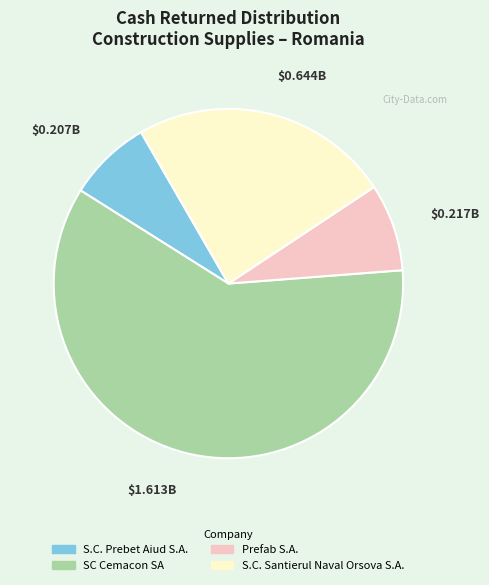

Is there any slice that represents more than half of the pie?

Yes